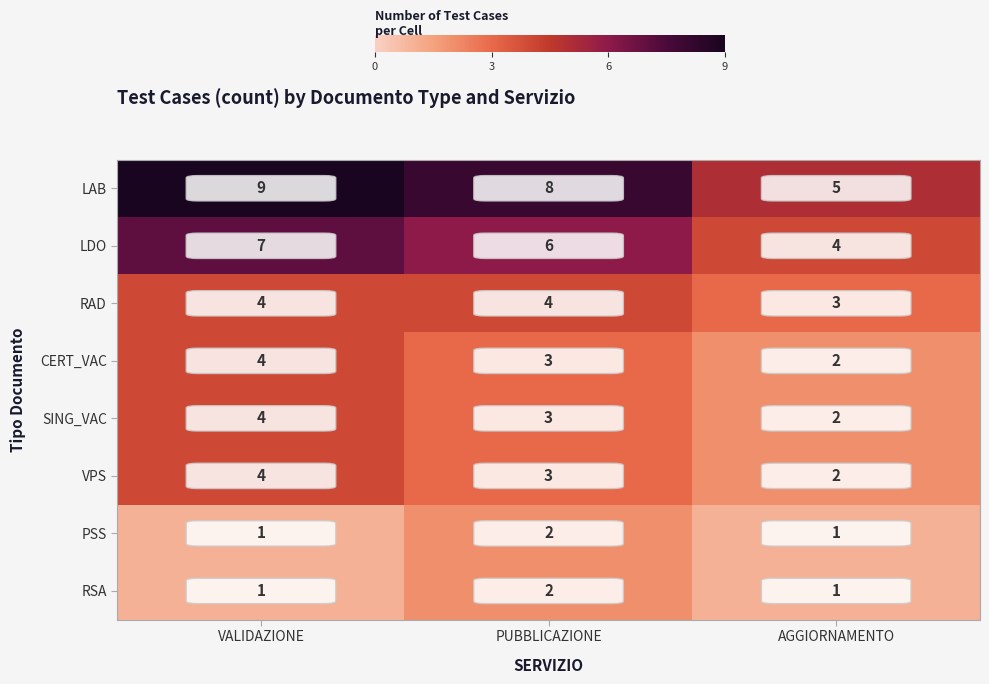

The value of LDO at PUBBLICAZIONE is 6. True or false?

True